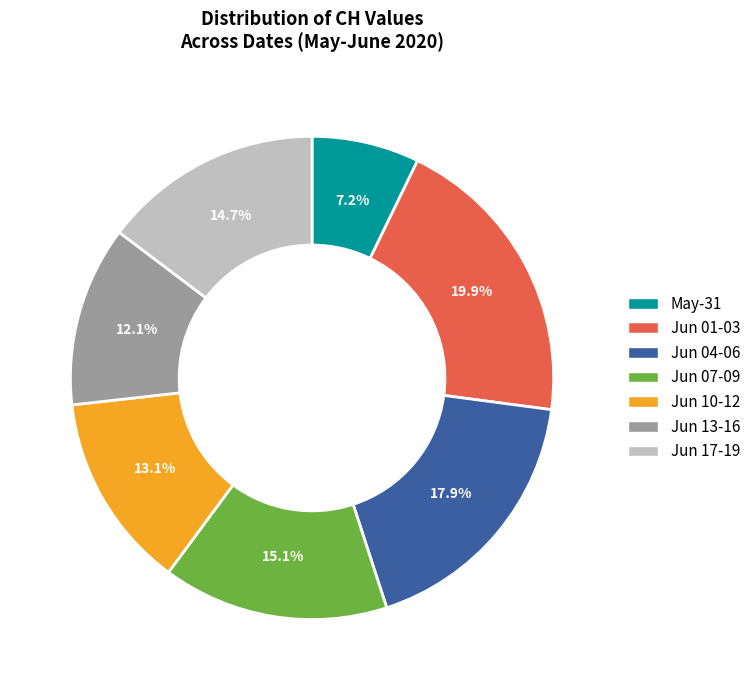

Do Jun 04-06 and Jun 01-03 together represent more than half of the pie?

No